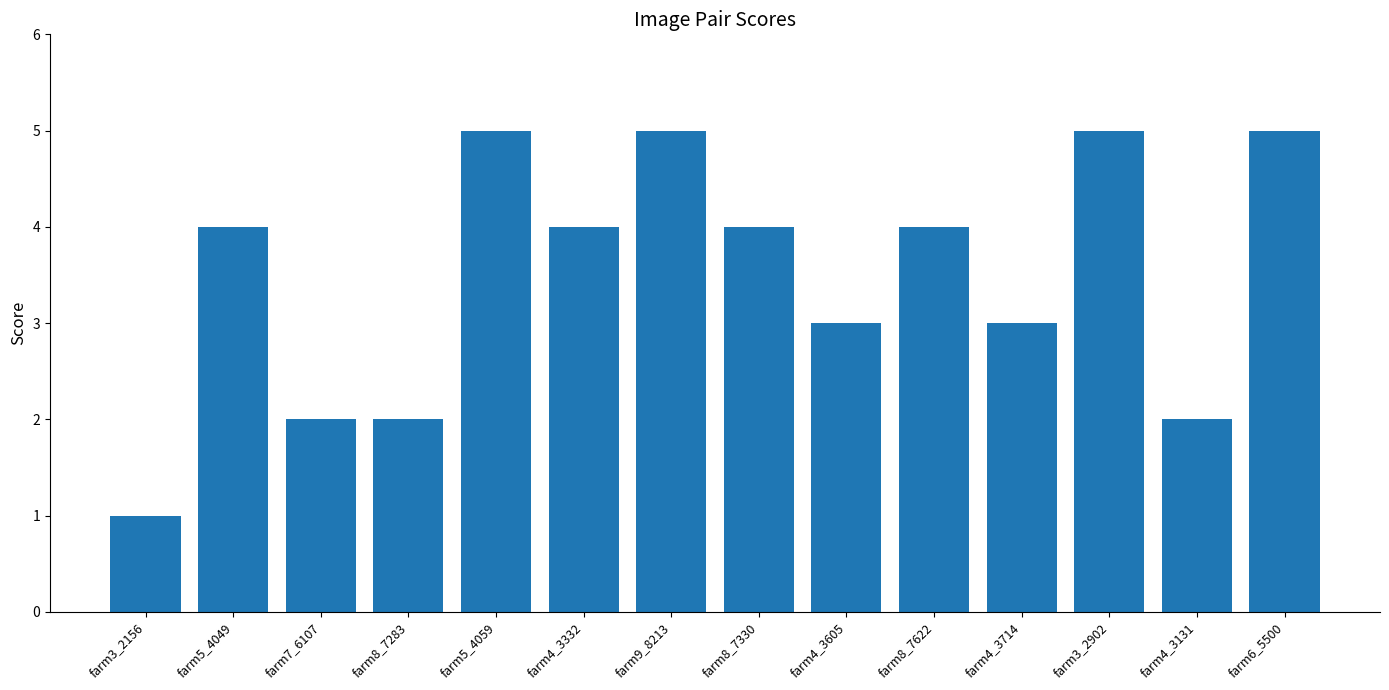

What is the label of the 9th bar from the left?

farm4_3605